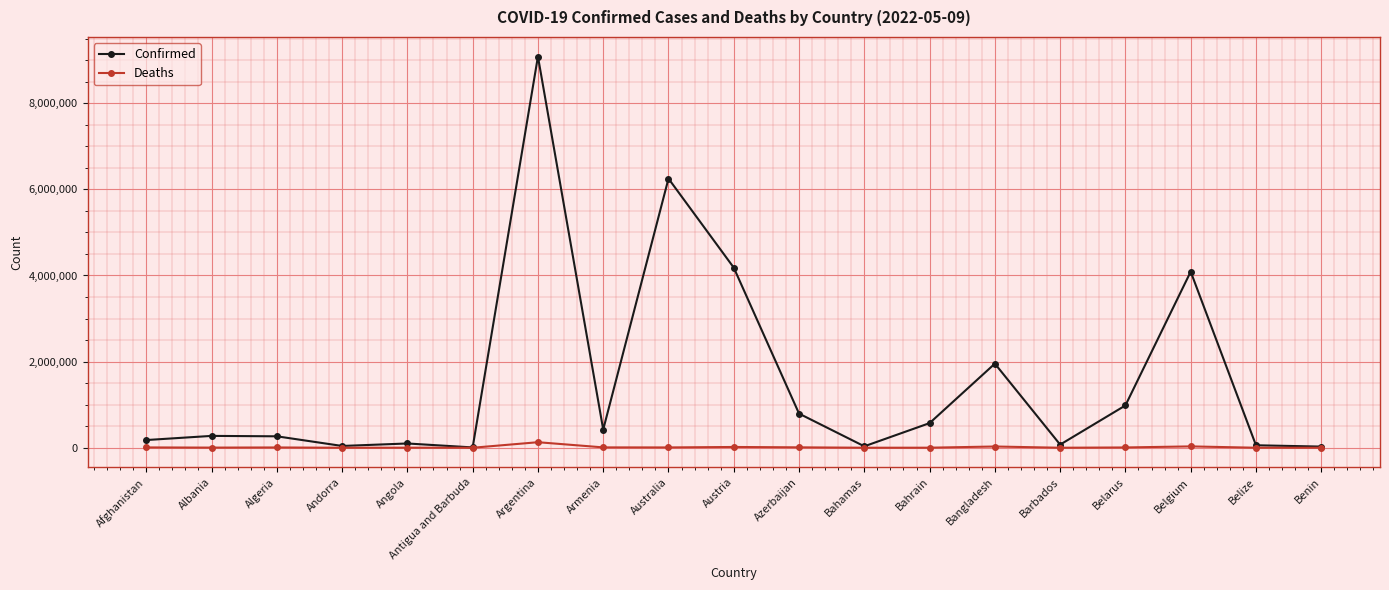

Rank the series by their average value, from lowest to highest.

Deaths, Confirmed